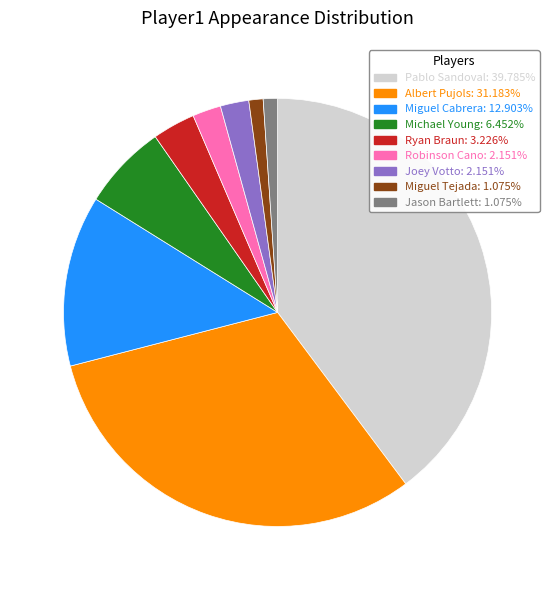

Do Miguel Tejada: 1.075% and Ryan Braun: 3.226% together represent more than half of the pie?

No